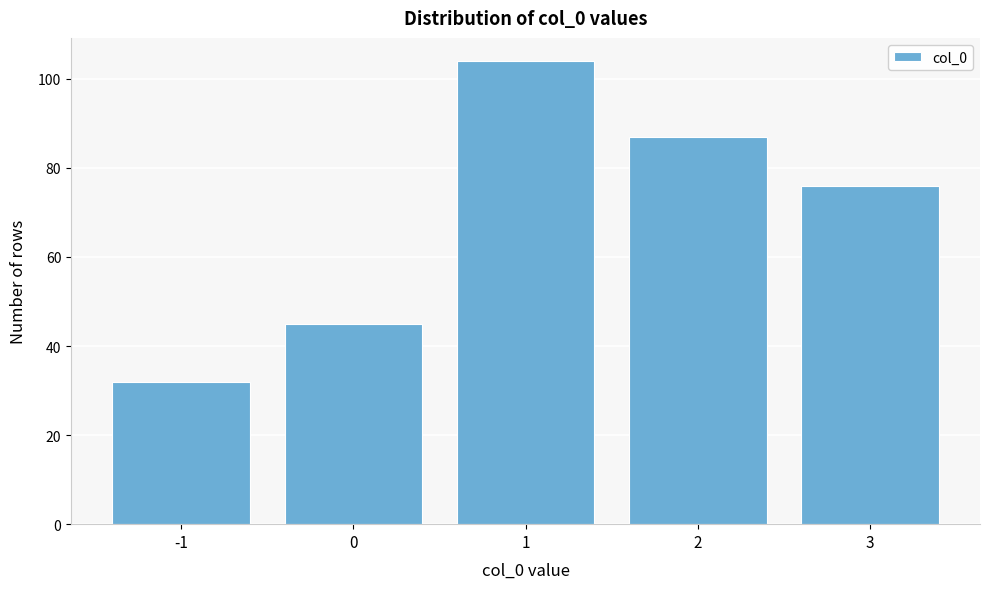

Reading right to left, extract all data points from this chart.

76	87	104	45	32